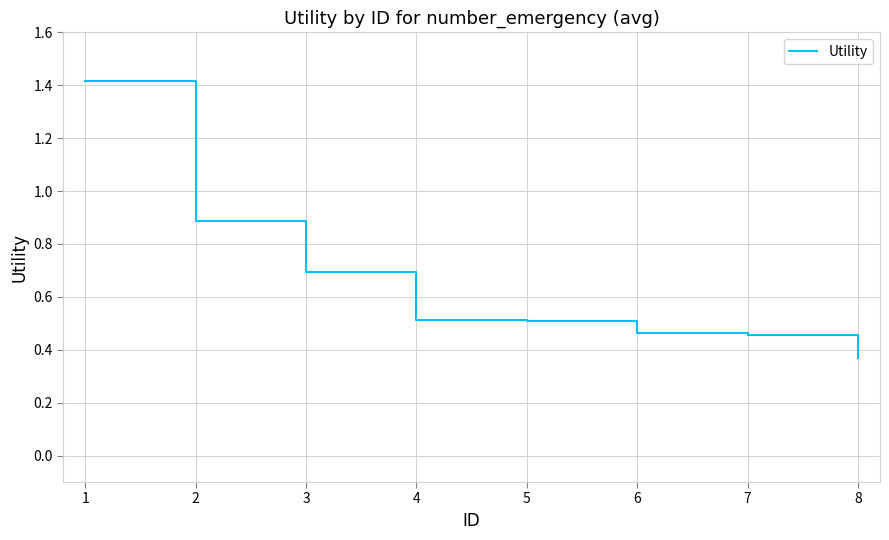

Which has a higher value, 8 or 5?

5